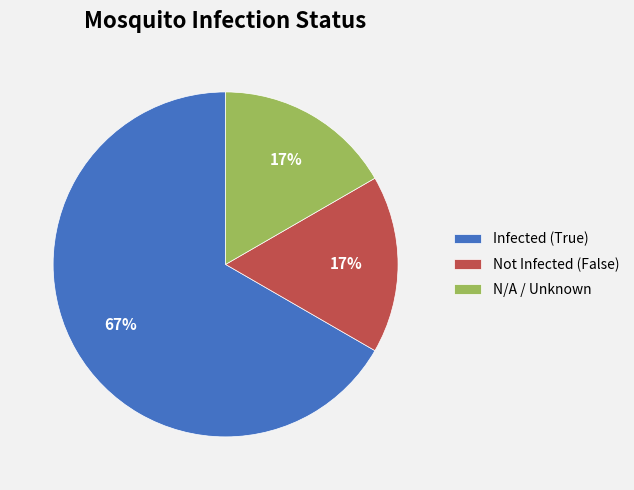

The Infected (True) slice represents 67% of the pie. True or false?

True